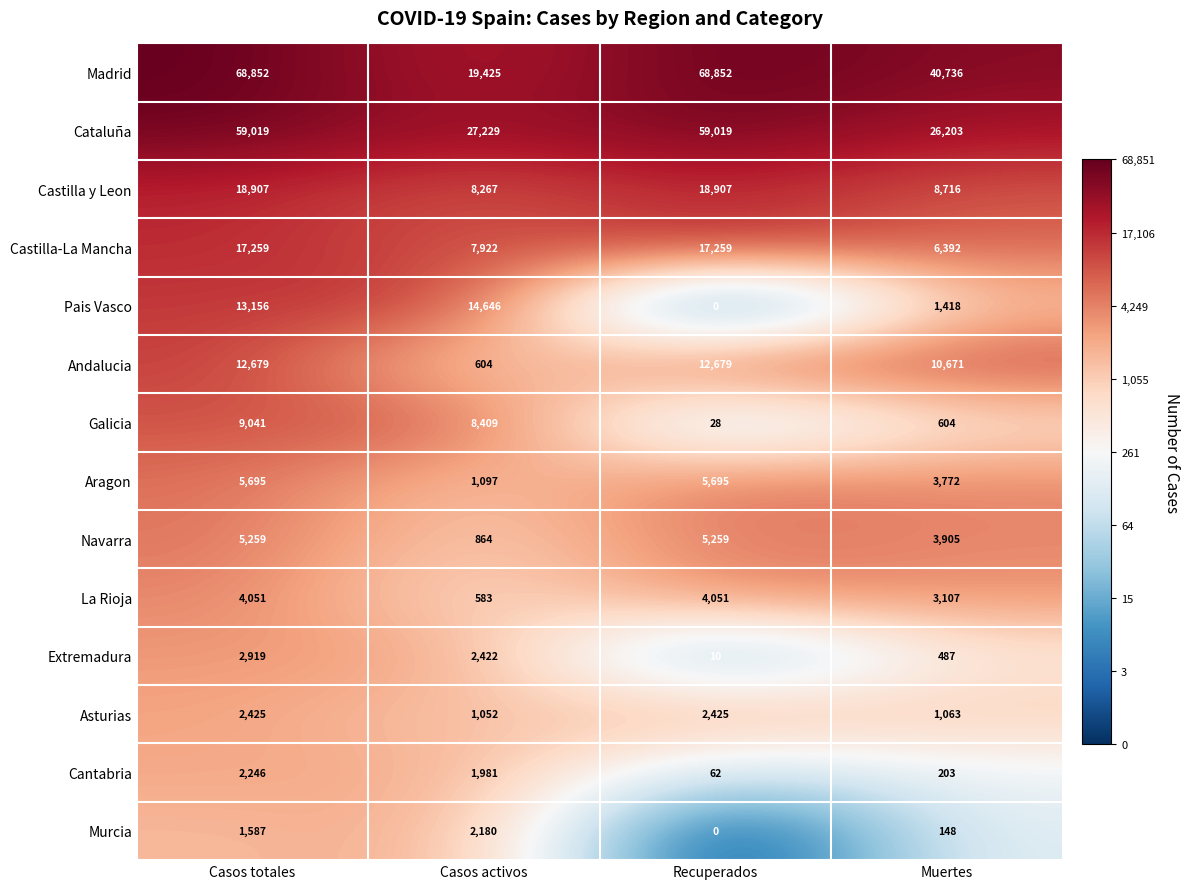

Is it true that Asturias equals 2425 at Casos totales?

True